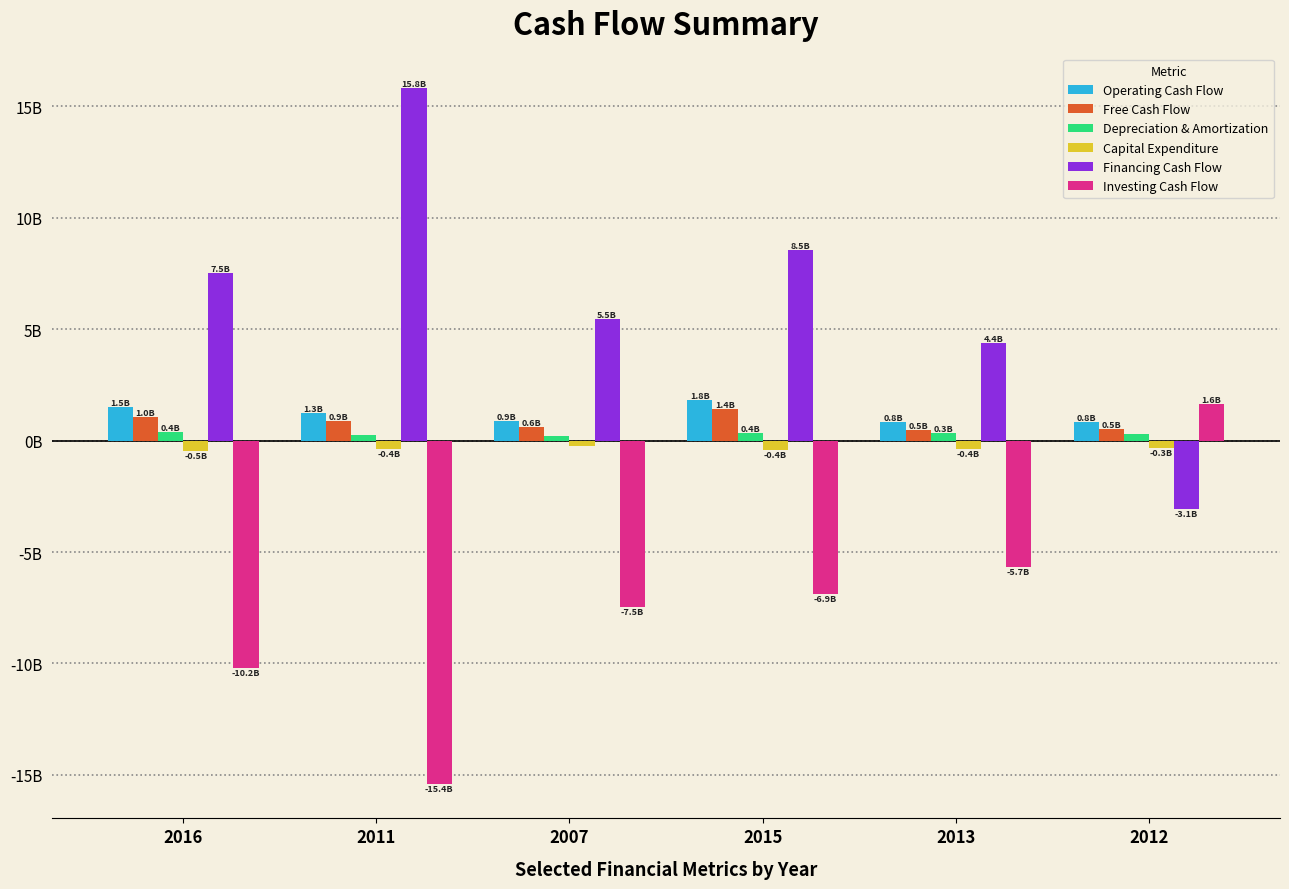

Which series has the widest spread of values?

Financing Cash Flow